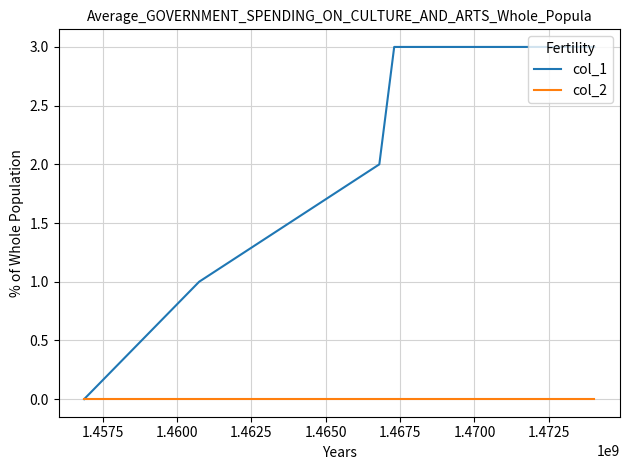

Which series has the largest total across all categories?

col_1